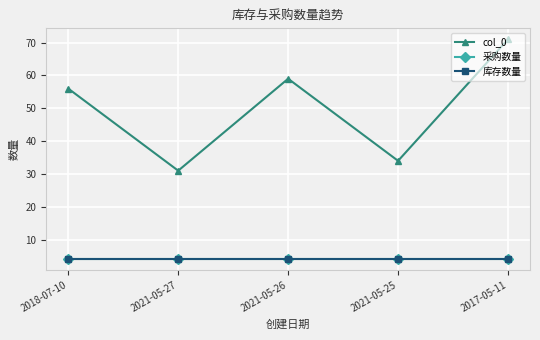

At 2021-05-27, list the series in order from smallest to largest.

采购数量, 库存数量, col_0